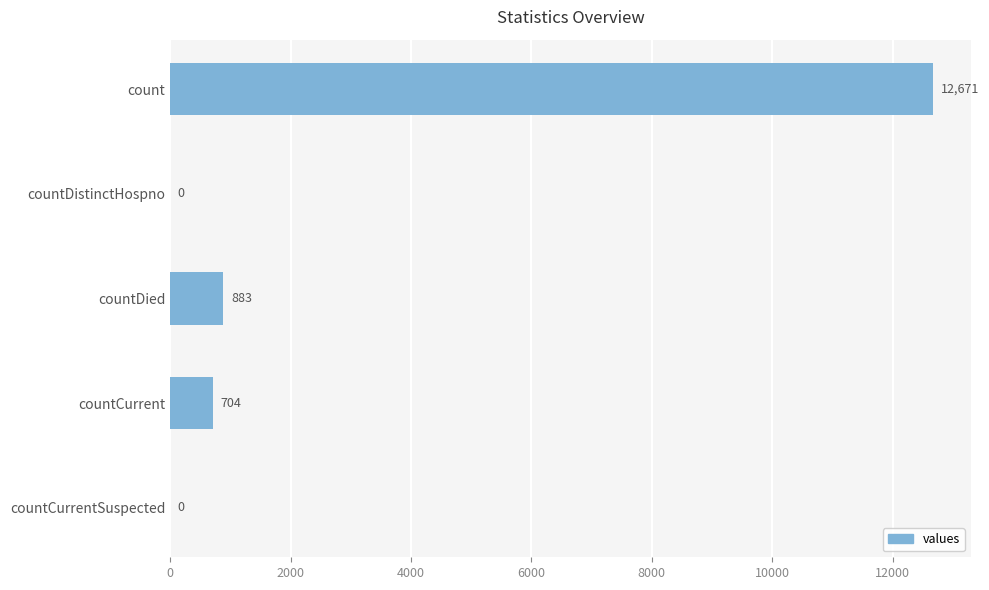

Reading top to bottom, transcribe all the data shown in this chart.

count=12671	countDistinctHospno=0	countDied=883	countCurrent=704	countCurrentSuspected=0